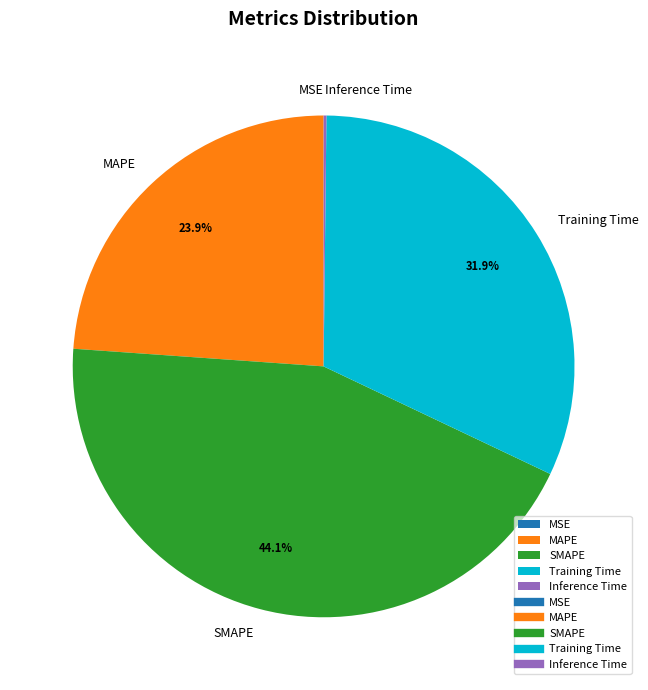

Combined, what portion of the pie is MAPE and Training Time?

55.7%